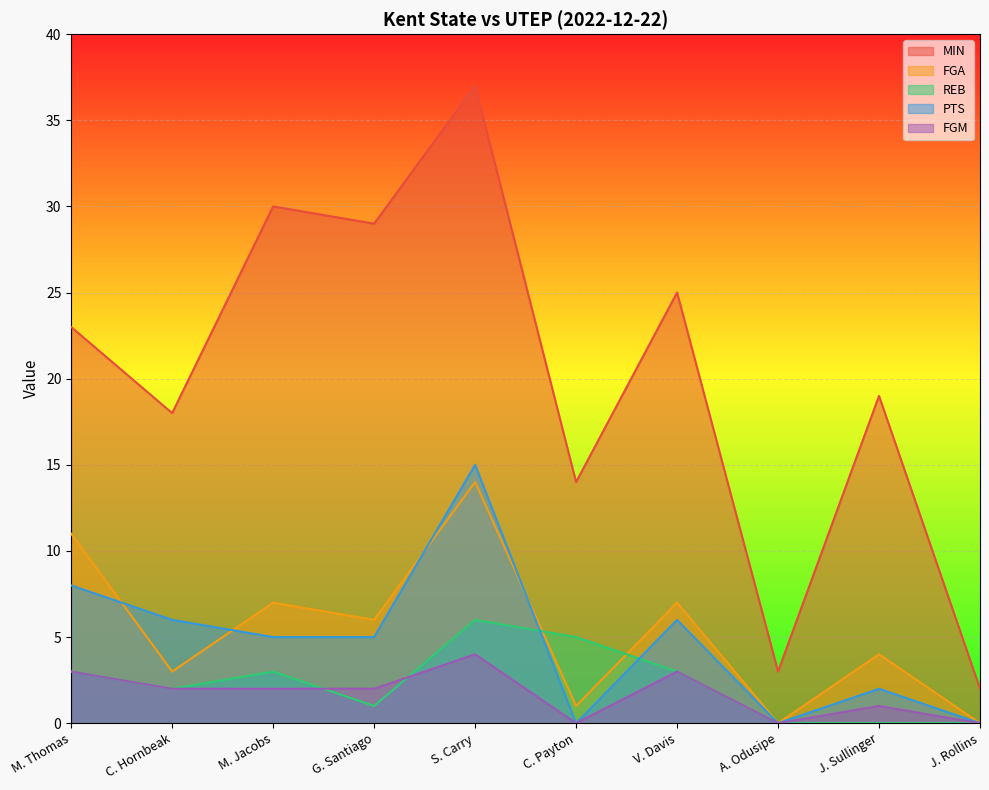

Reading left to right, extract all data points from this chart.

MIN: 23	18	30	29	37	14	25	3	19	2
FGA: 11	3	7	6	14	1	7	0	4	0
REB: 3	2	3	1	6	5	3	0	0	0
PTS: 8	6	5	5	15	0	6	0	2	0
FGM: 3	2	2	2	4	0	3	0	1	0